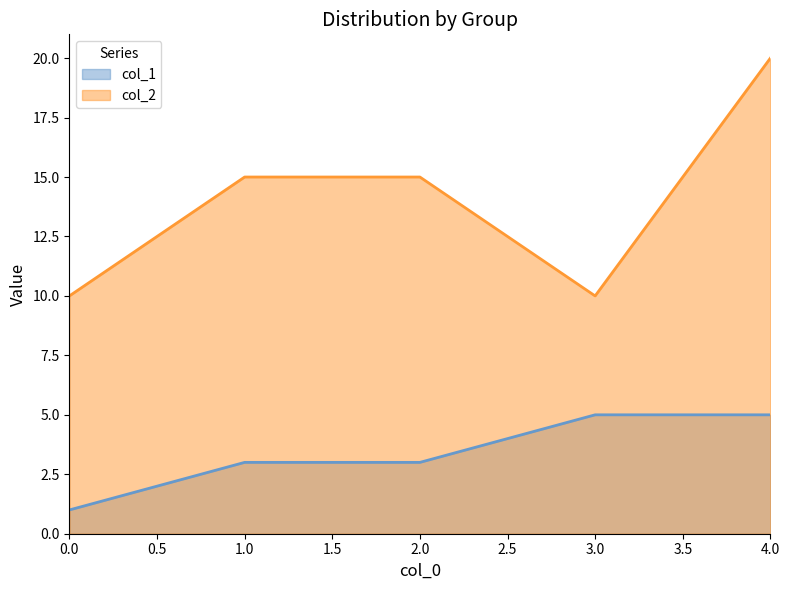

Is the value of col_2 at 2.0 greater than the value of col_1 at 2.0?

Yes